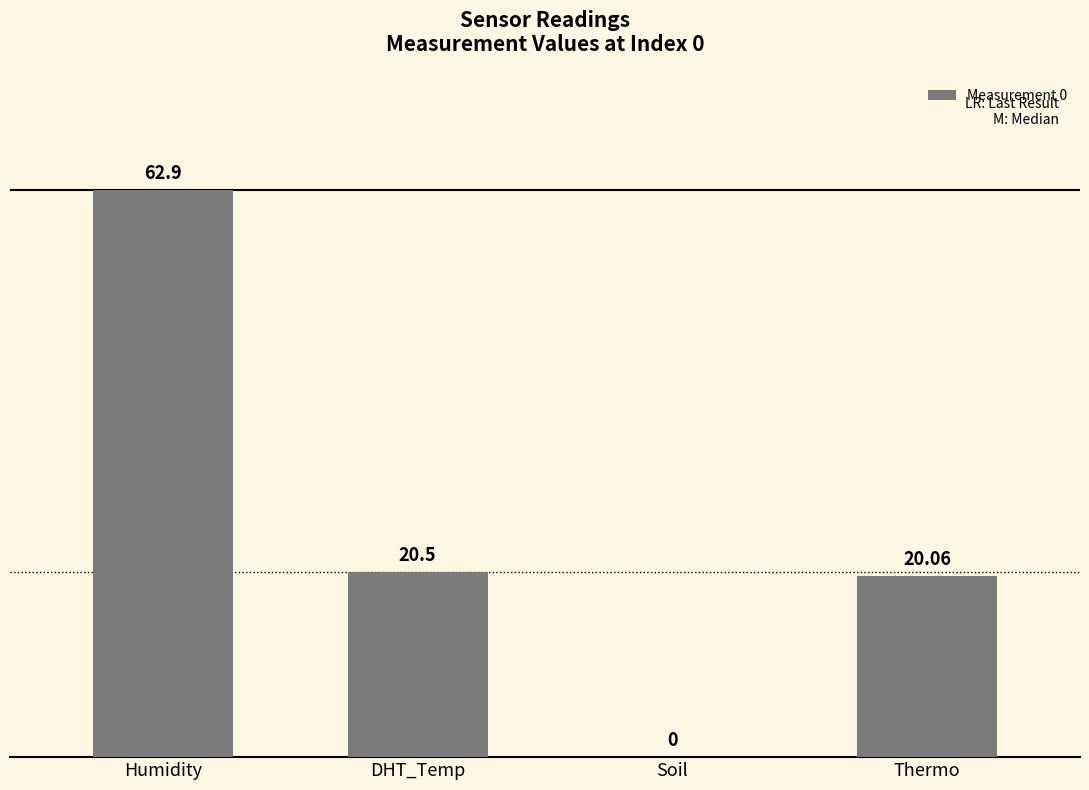

How many positive values are there?

3